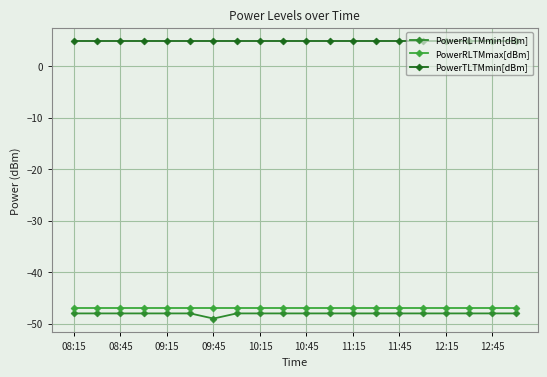

How many lines are shown in the chart?

3